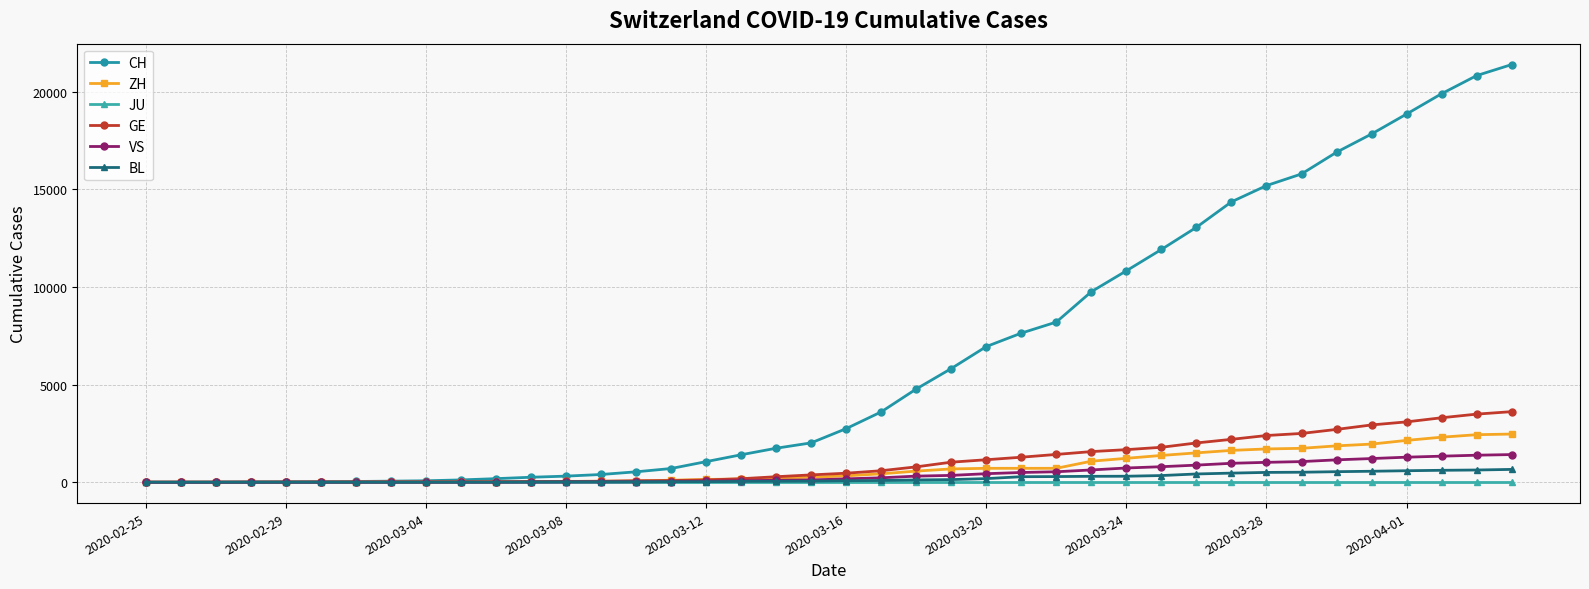

Which series has the widest spread of values?

CH